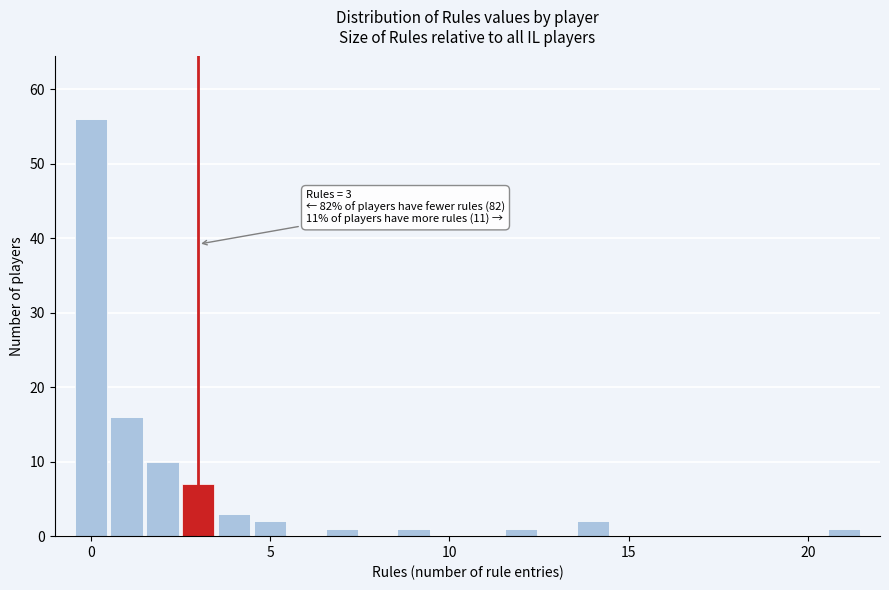

Read against the x-axis, roughly where is the centre of the tallest bar?

0.0